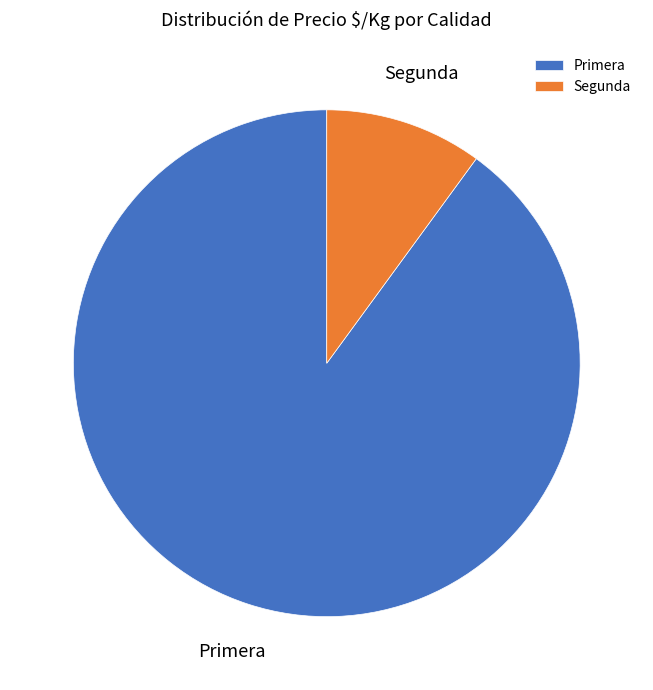

Rank the categories by value from highest to lowest.

Primera, Segunda